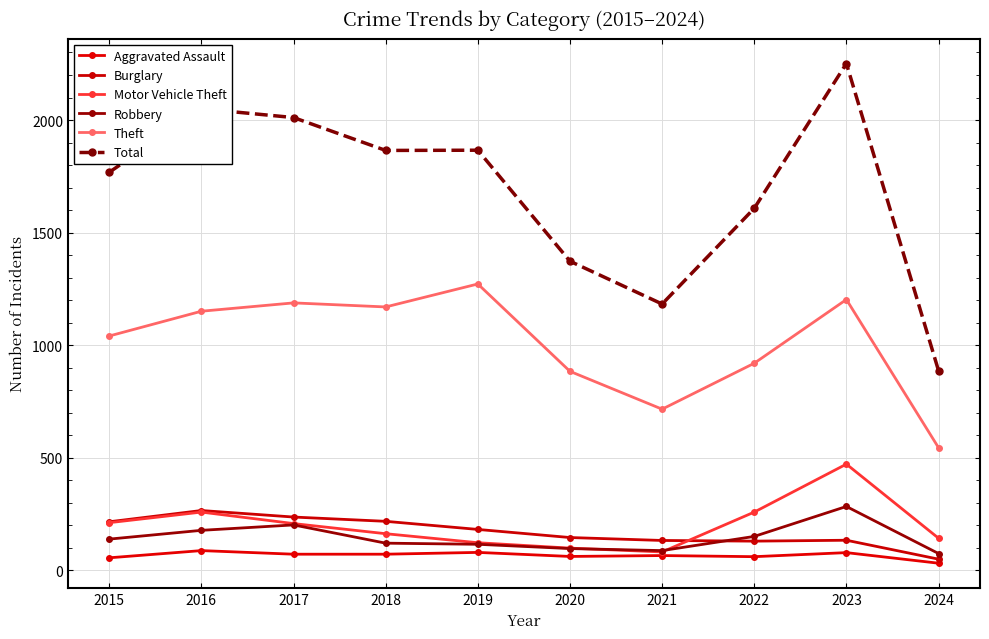

At which category is the sum across all series the highest?

2023